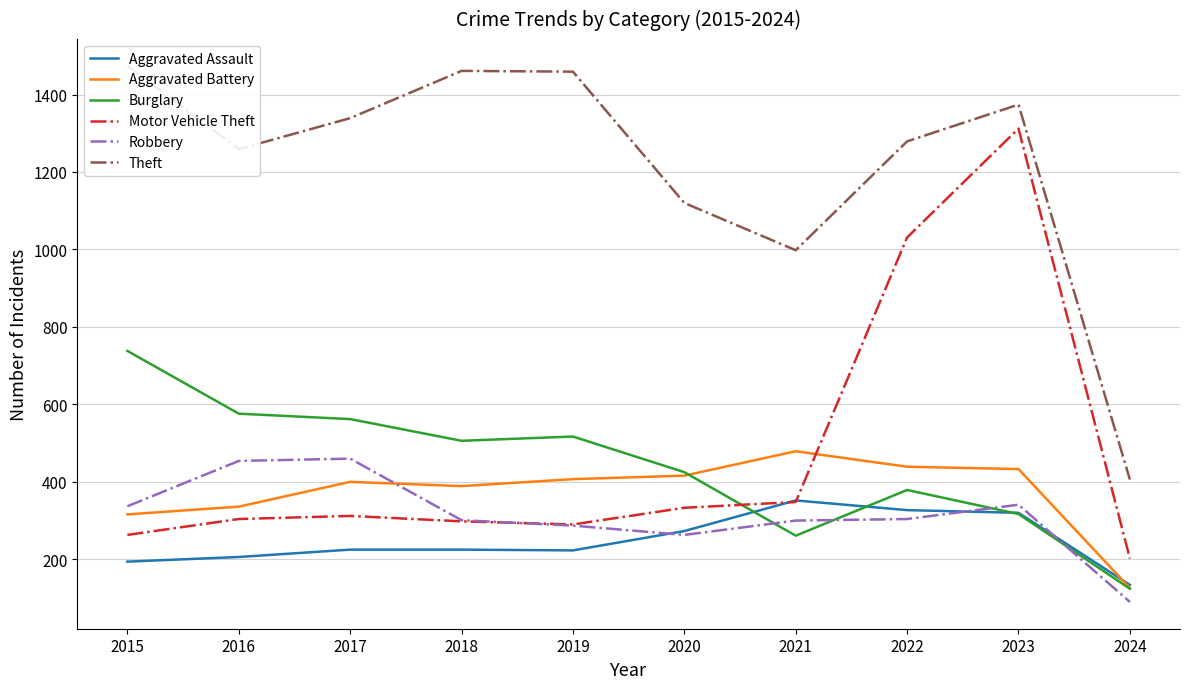

Rank the categories by Aggravated Assault value from lowest to highest.

2024, 2015, 2016, 2019, 2017, 2018, 2020, 2023, 2022, 2021